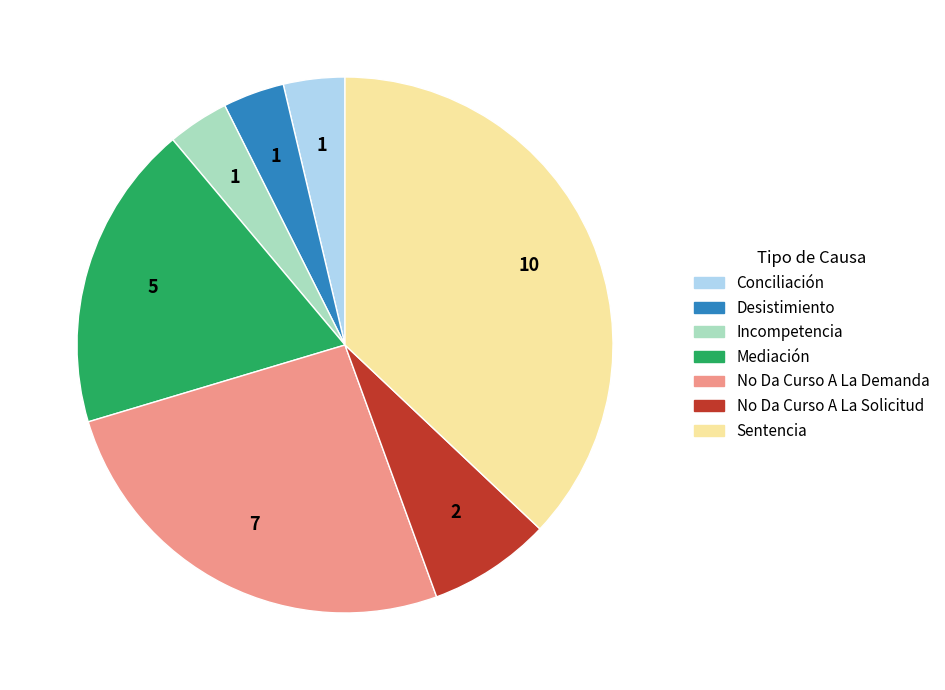

Approximately how many times larger is the value at No Da Curso A La Demanda compared to No Da Curso A La Solicitud?

3.5